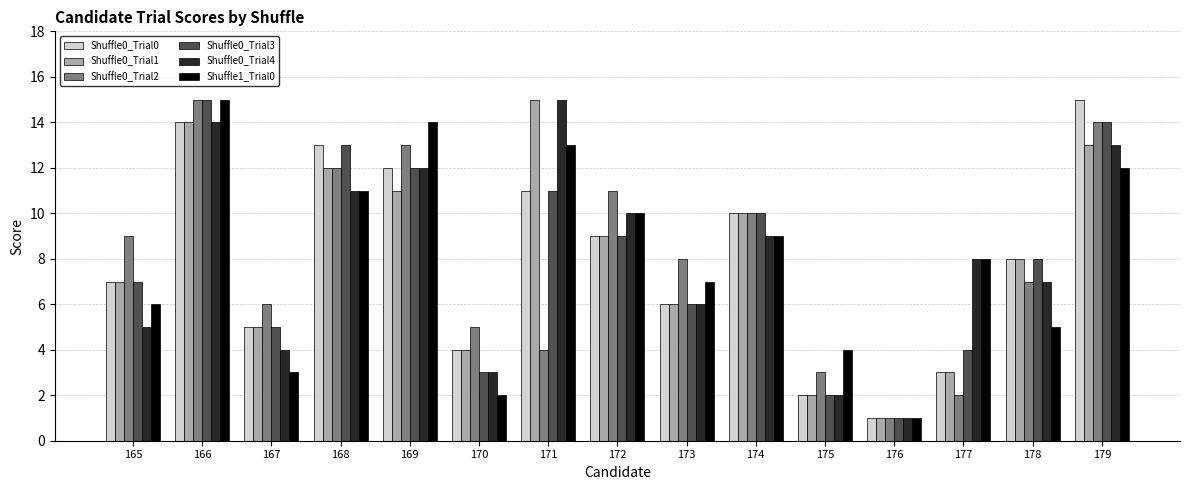

Reading right to left, extract all data points from this chart.

Shuffle0_Trial0: 179=15	178=8	177=3	176=1	175=2	174=10	173=6	172=9	171=11	170=4	169=12	168=13	167=5	166=14	165=7
Shuffle0_Trial1: 179=13	178=8	177=3	176=1	175=2	174=10	173=6	172=9	171=15	170=4	169=11	168=12	167=5	166=14	165=7
Shuffle0_Trial2: 179=14	178=7	177=2	176=1	175=3	174=10	173=8	172=11	171=4	170=5	169=13	168=12	167=6	166=15	165=9
Shuffle0_Trial3: 179=14	178=8	177=4	176=1	175=2	174=10	173=6	172=9	171=11	170=3	169=12	168=13	167=5	166=15	165=7
Shuffle0_Trial4: 179=13	178=7	177=8	176=1	175=2	174=9	173=6	172=10	171=15	170=3	169=12	168=11	167=4	166=14	165=5
Shuffle1_Trial0: 179=12	178=5	177=8	176=1	175=4	174=9	173=7	172=10	171=13	170=2	169=14	168=11	167=3	166=15	165=6